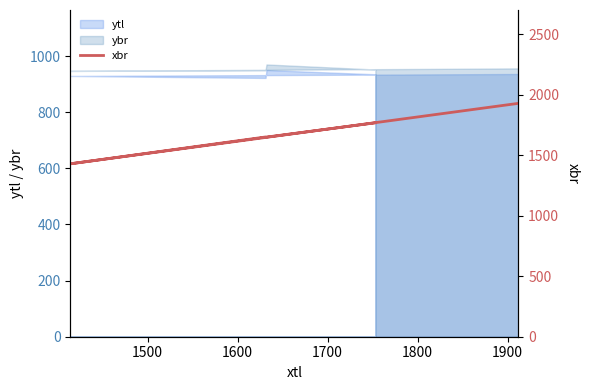

Reading left to right, list all the values displayed in this chart.

1769	1651	1652	1430	1930